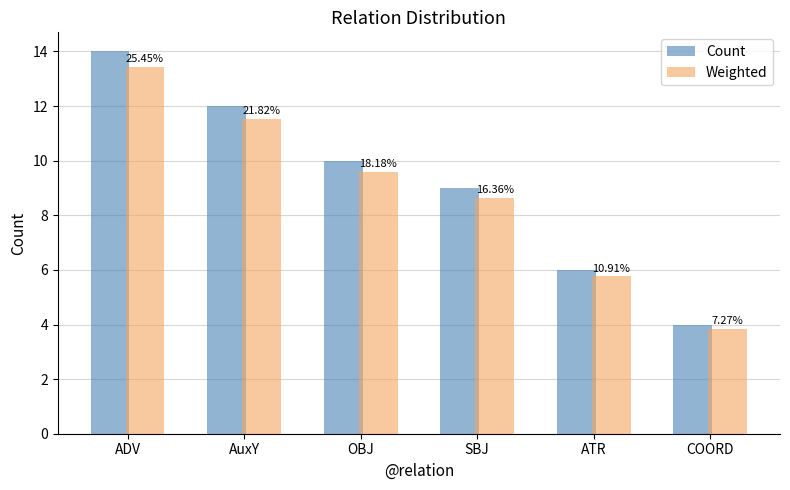

Where is Count nearest to the value 9?

SBJ